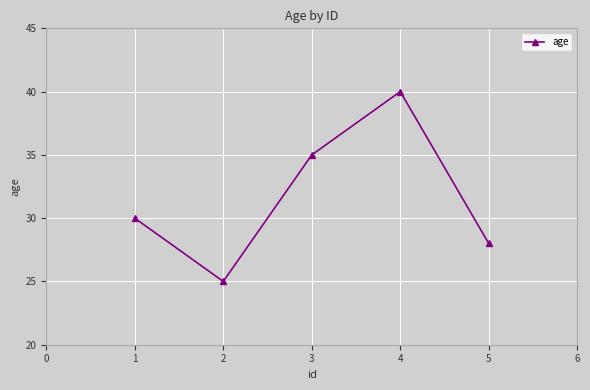

List the labels in order of value, largest first.

4, 3, 1, 5, 2